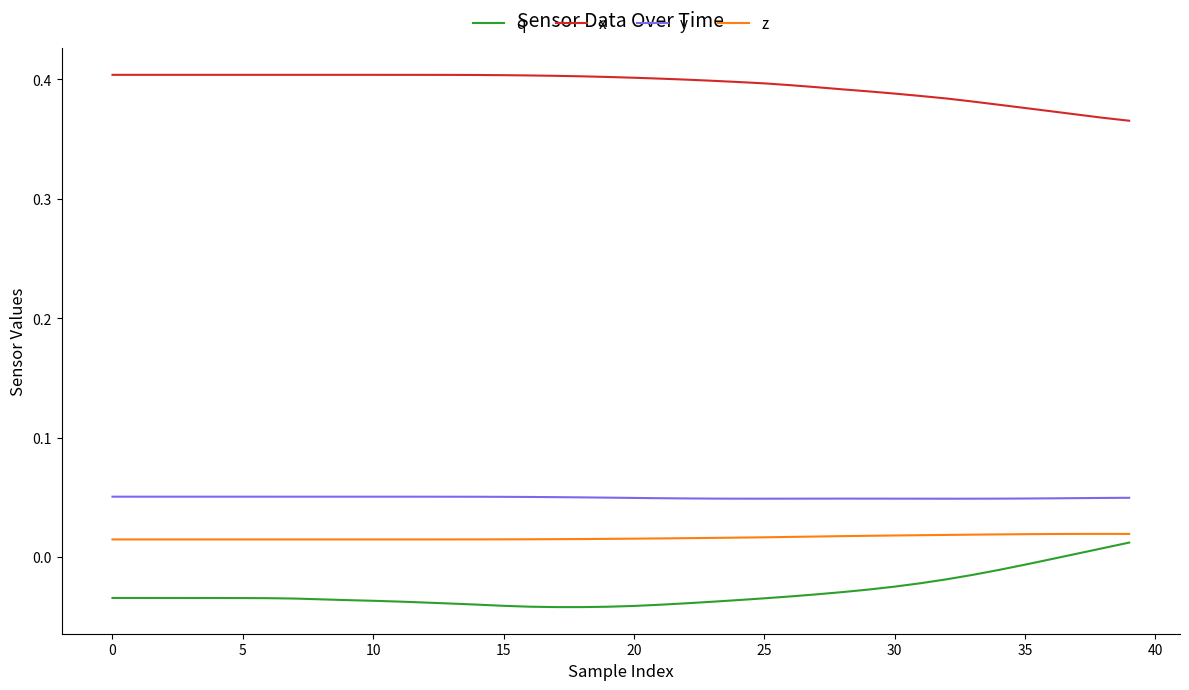

True or false: q and y intersect in this chart.

False